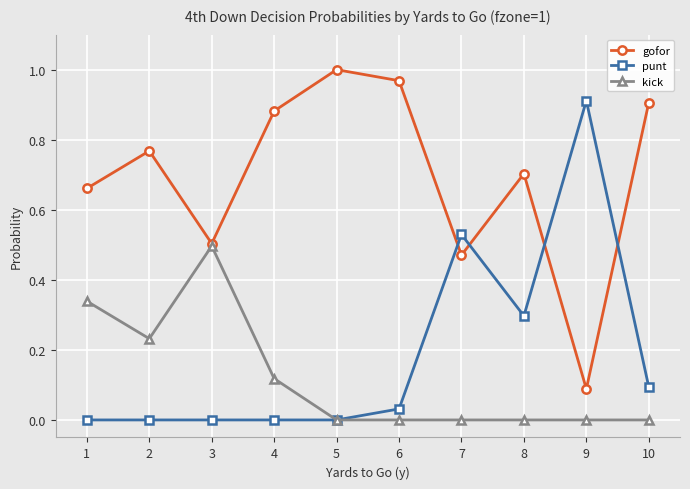

Which series has the largest total across all categories?

gofor